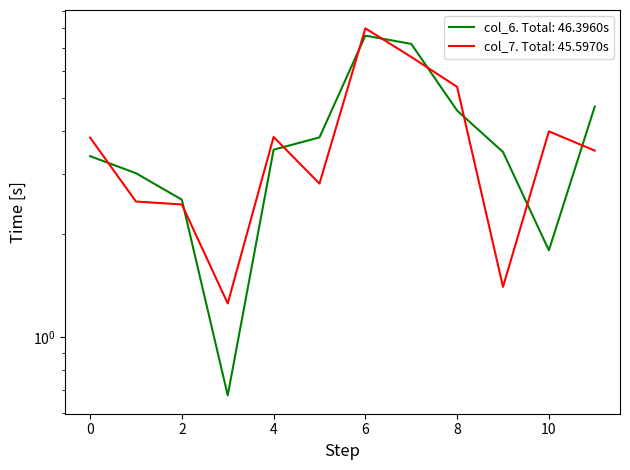

In col_6, how many points are higher than both neighbors (excluding endpoints)?

1